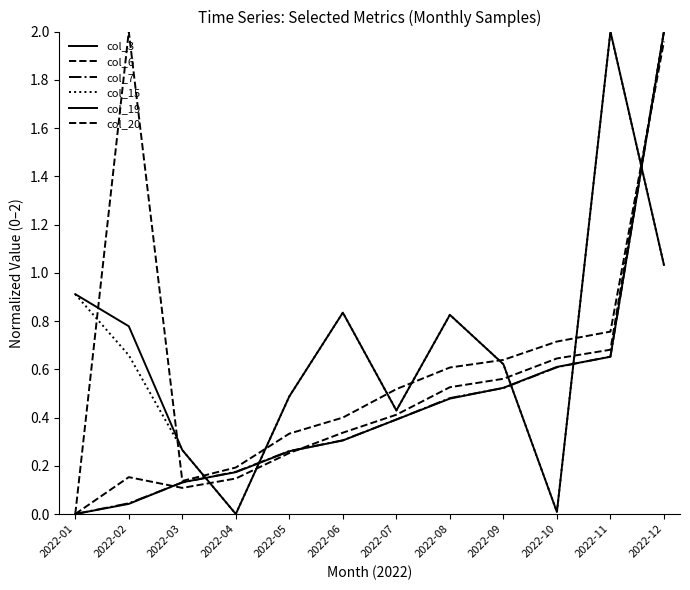

What is the value of the col_15 point at the 11th from the left?

2.0